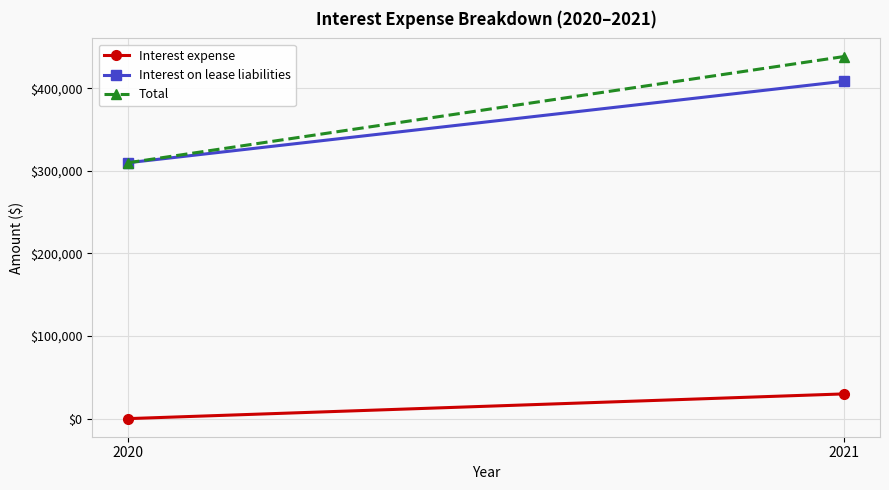

What are all the series names shown in the legend?

Interest expense, Interest on lease liabilities, Total